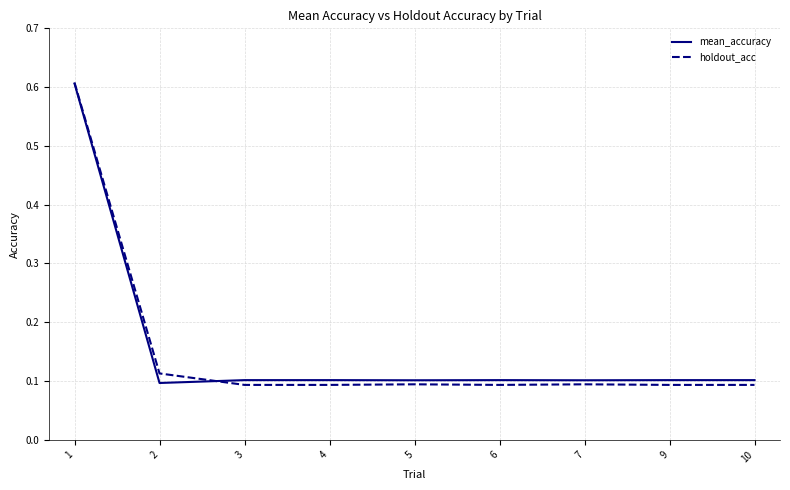

Which series has the widest spread of values?

holdout_acc